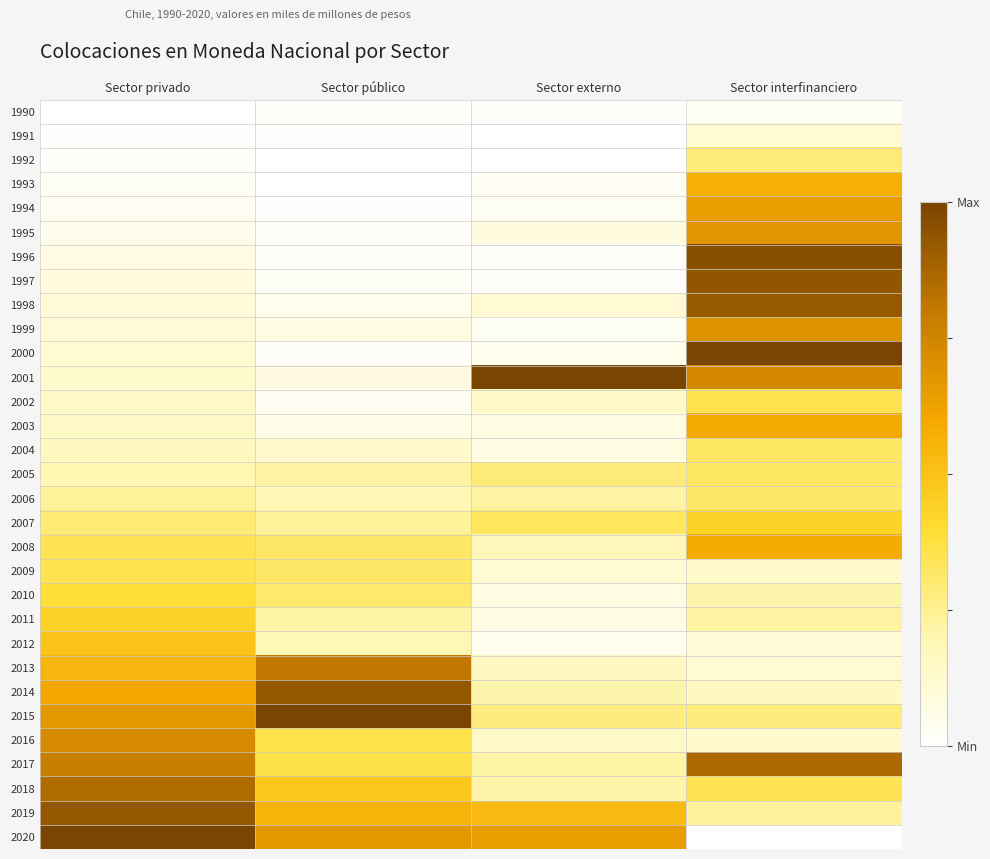

Which has a higher value, Sector externo or Sector interfinanciero?

Sector interfinanciero